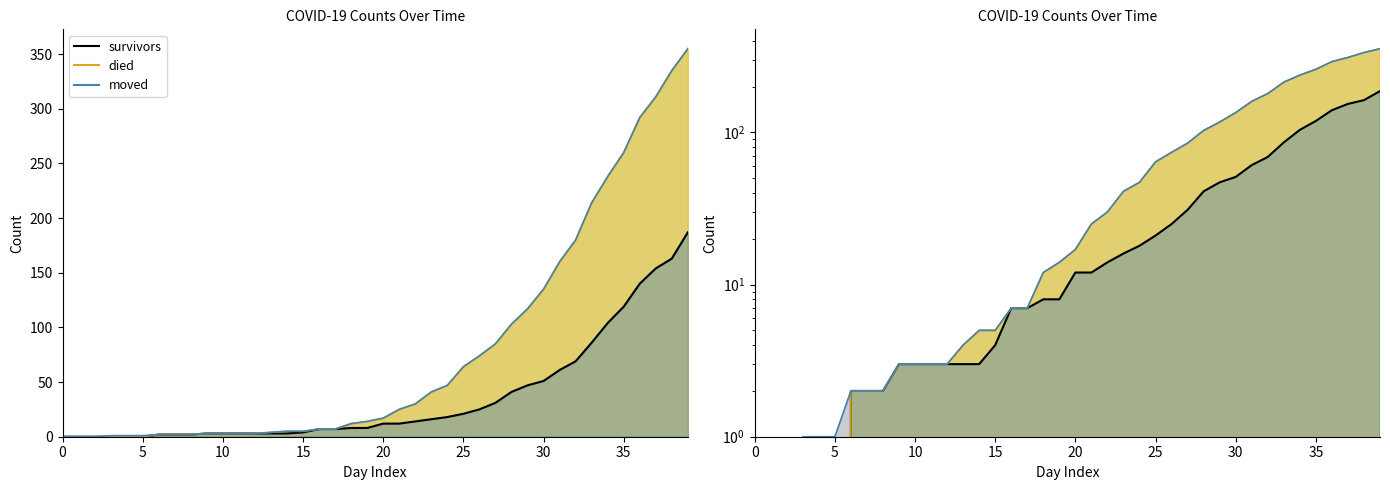

Rank the series by their maximum value, from highest to lowest.

died_line, moved_line, survivors_line